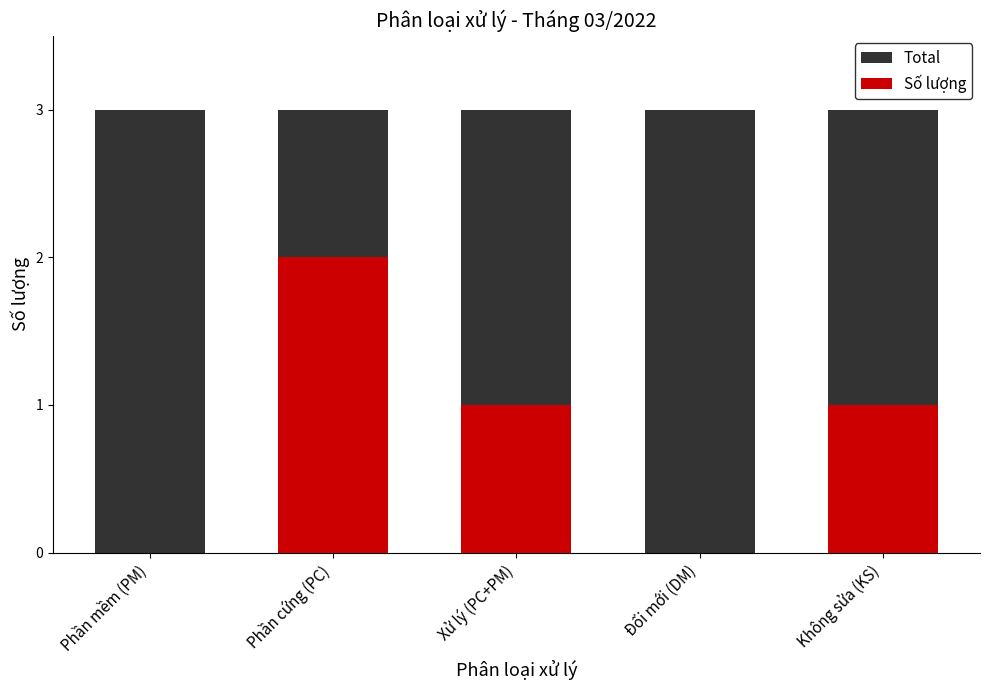

Reading left to right, extract all data points from this chart.

Total: Phần mềm (PM)=3	Phần cứng (PC)=3	Xử lý (PC+PM)=3	Đổi mới (DM)=3	Không sửa (KS)=3
Số lượng: Phần mềm (PM)=0	Phần cứng (PC)=2	Xử lý (PC+PM)=1	Đổi mới (DM)=0	Không sửa (KS)=1